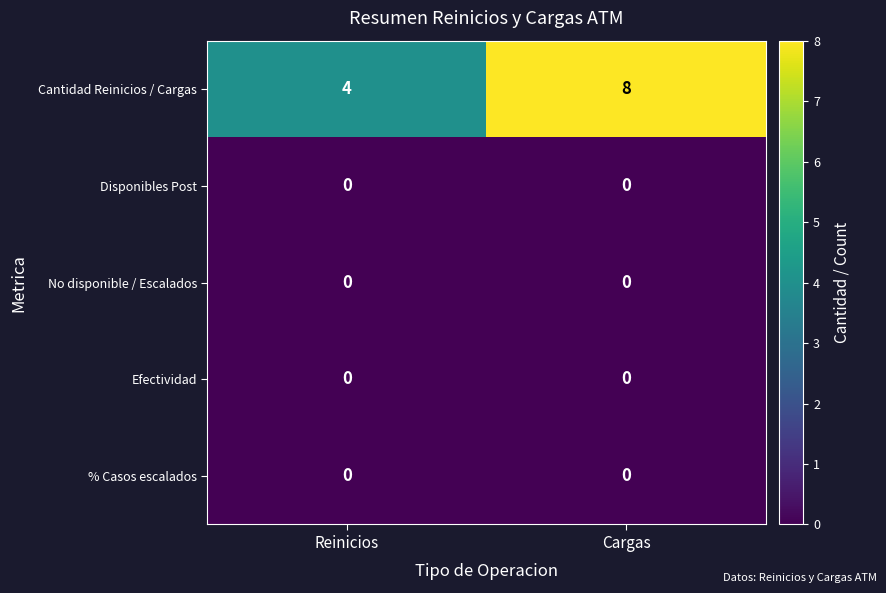

At which category is the sum across all series the highest?

Cargas